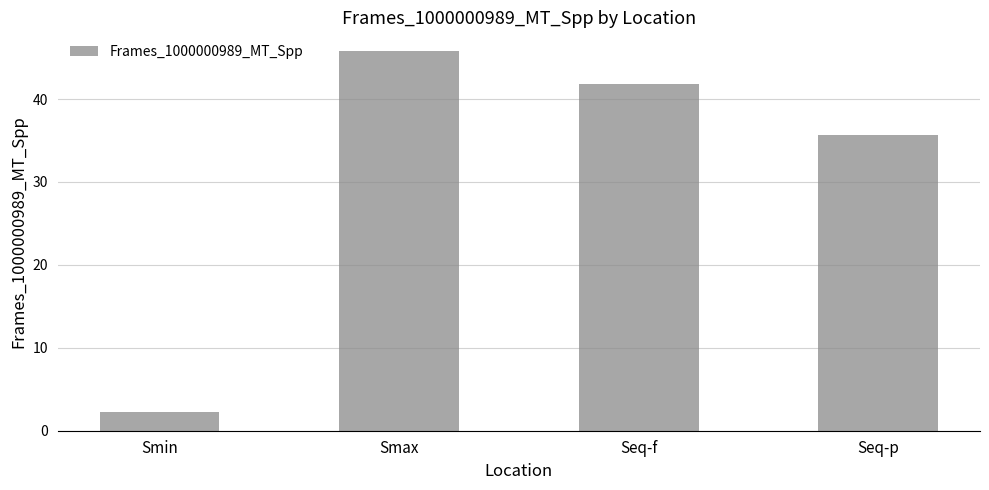

What is the label of the 4th bar from the right?

Smin